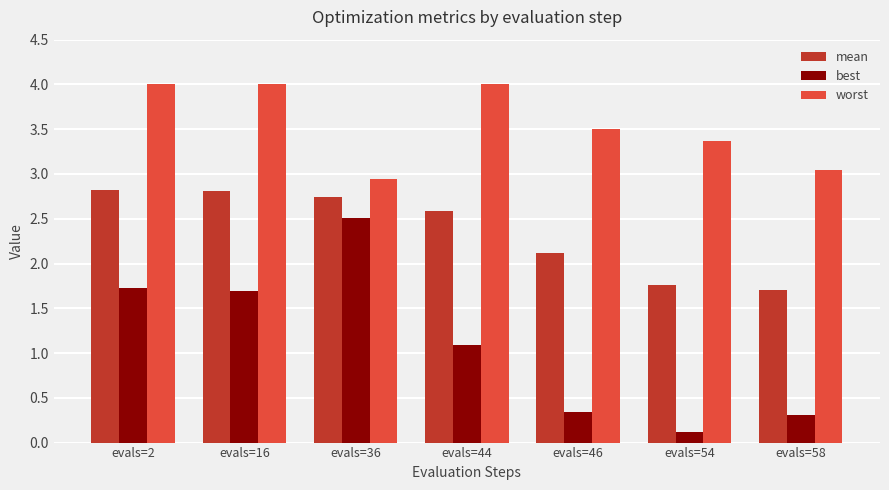

Which series has the largest range (max minus min)?

best